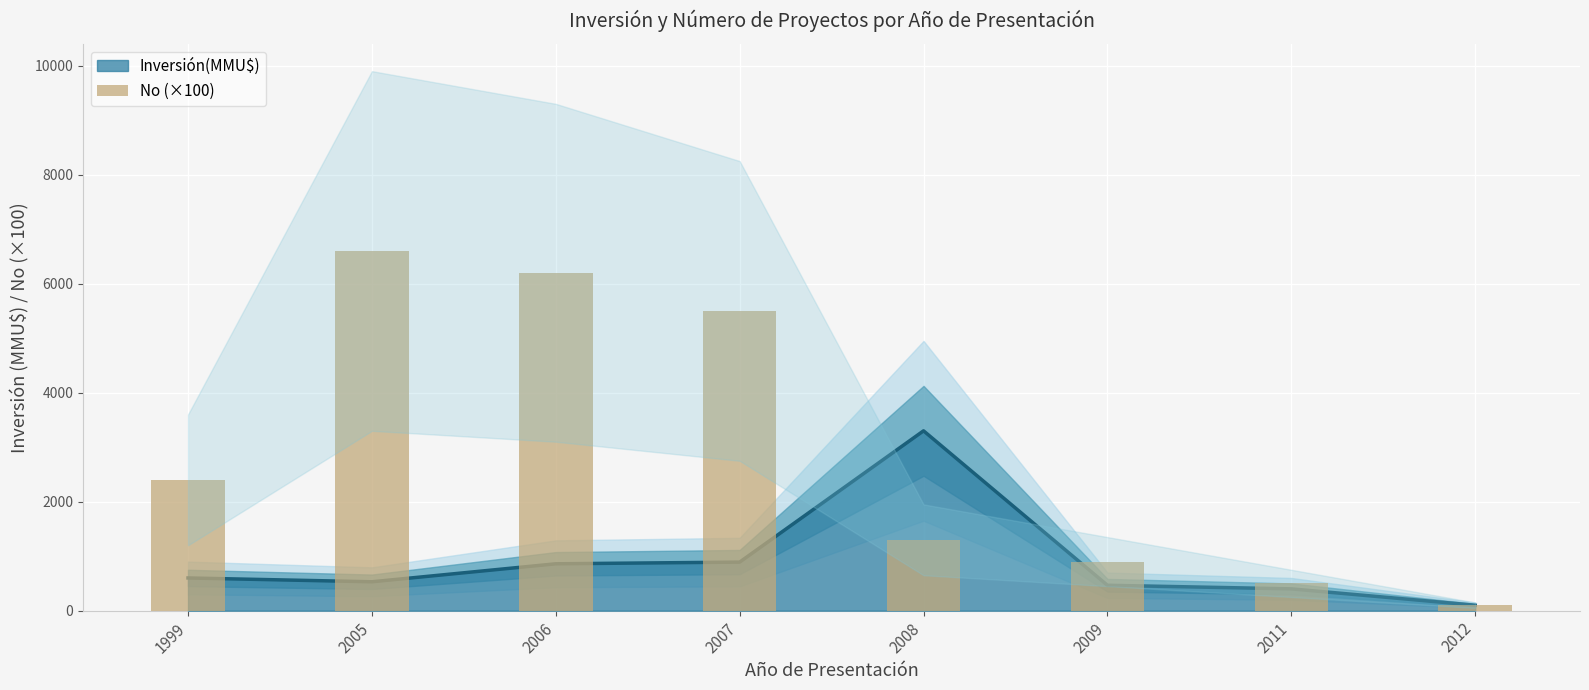

What is the difference between the maximum and minimum values?

6500